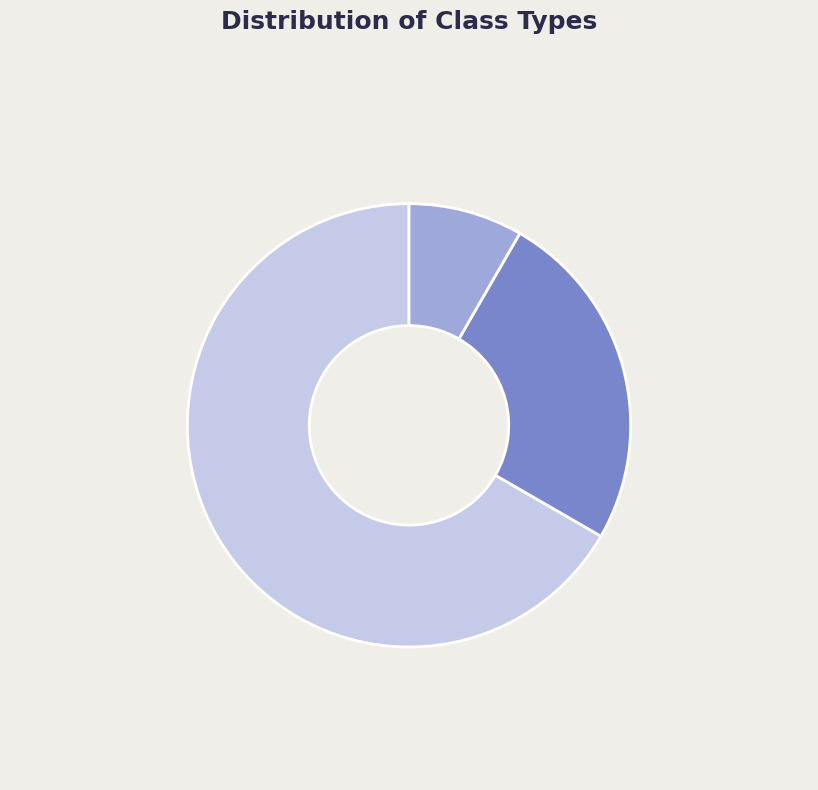

Does any single category account for the majority?

Yes